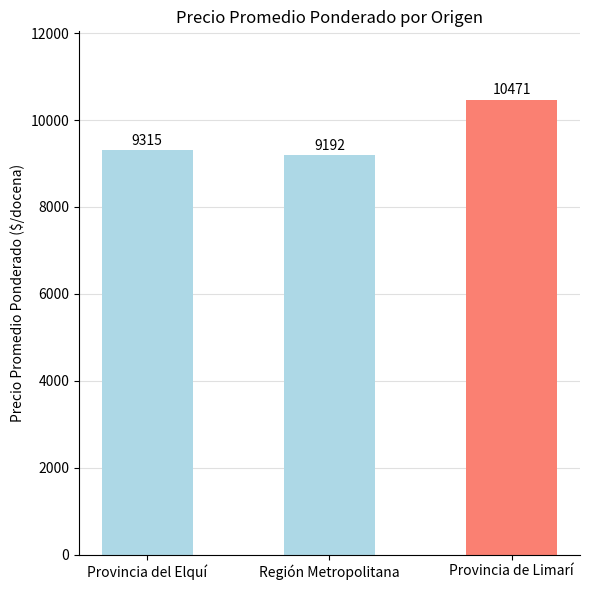

What position from the right is Provincia de Limarí?

1